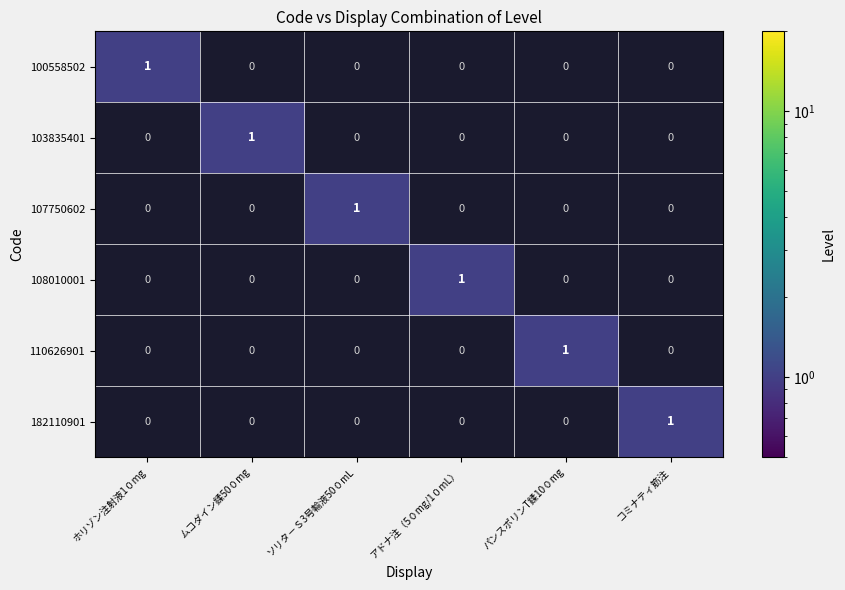

True or false: 110626901 has a value of 2 at パンスポリンT鍒10０mg.

False